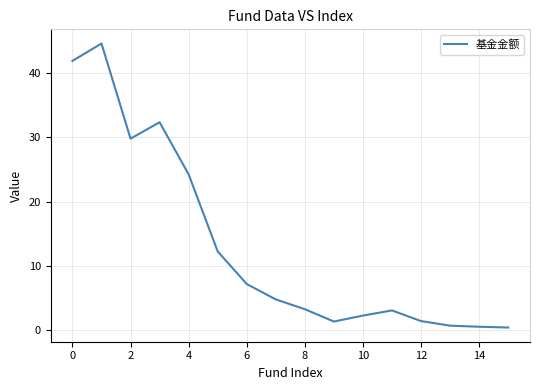

What is the maximum value shown in the chart?

44.6